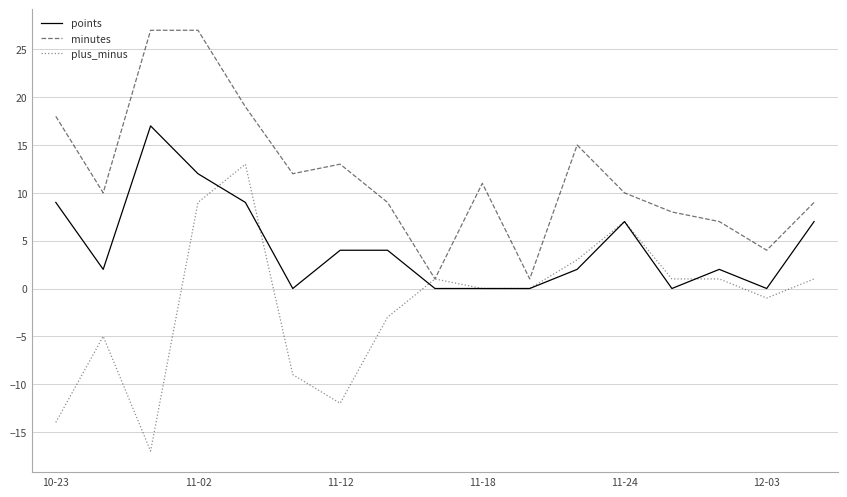

Rank the series by their average value, from lowest to highest.

plus_minus, points, minutes